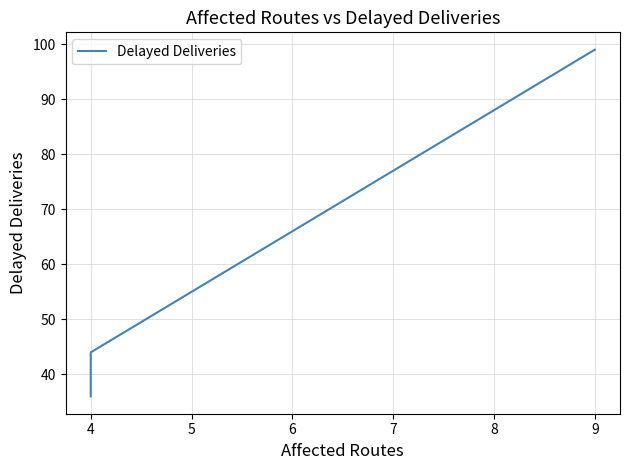

Between 4 and 9, which is larger?

9